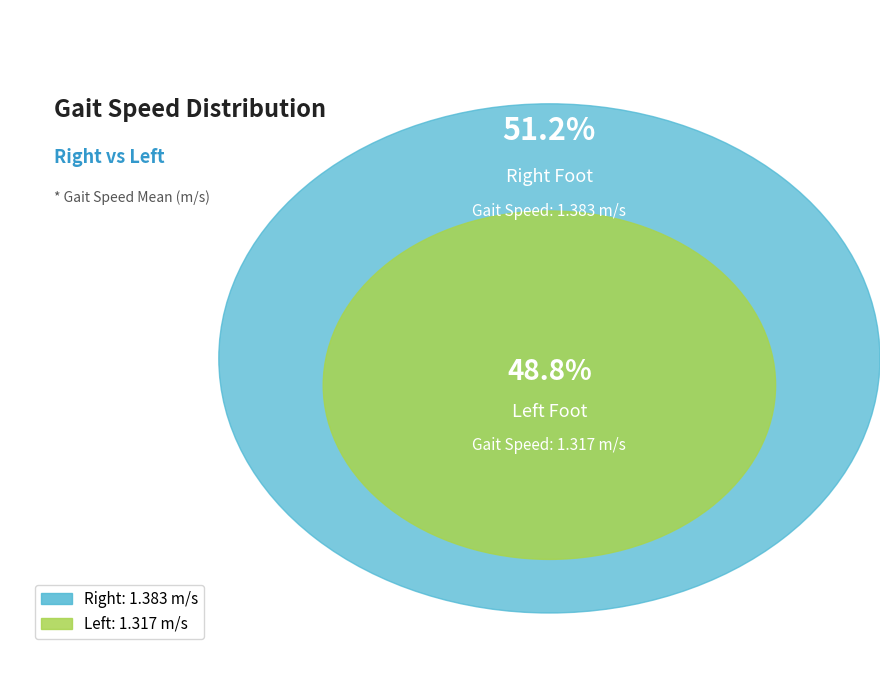

Which category has the biggest portion of the pie?

right